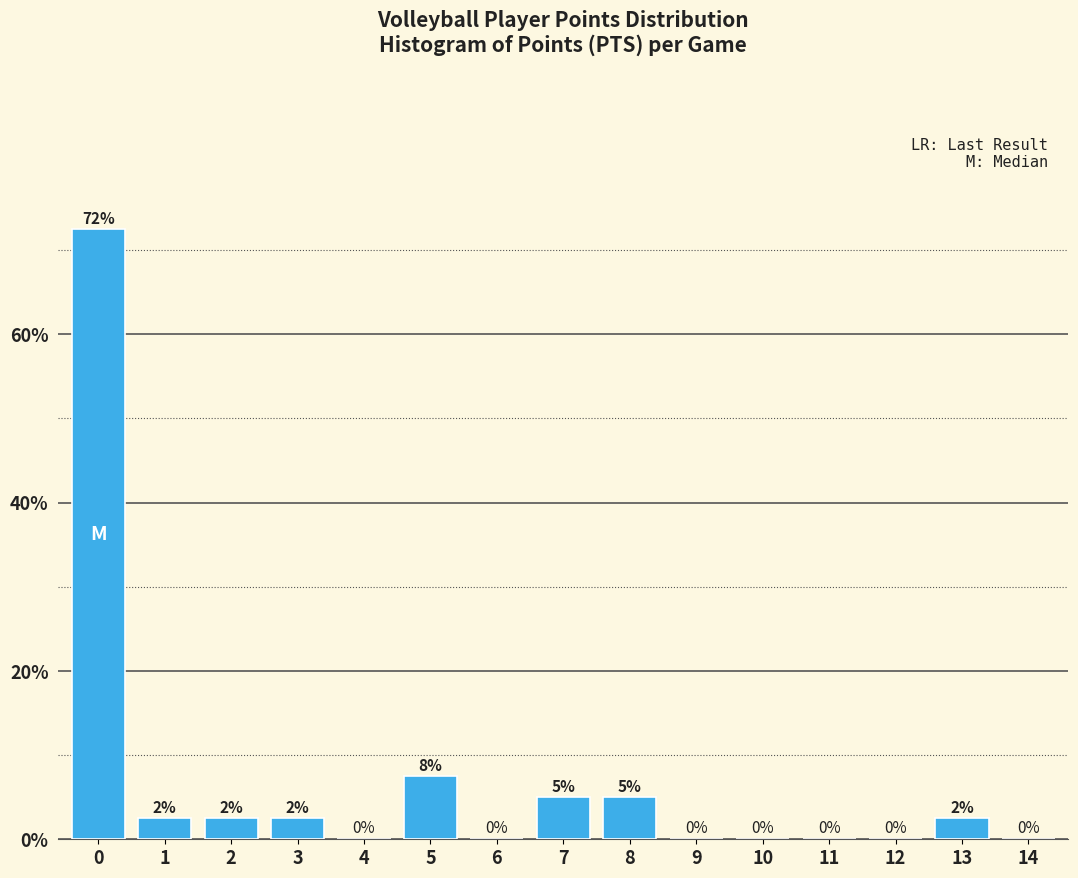

What is the maximum value shown in the chart?

72.5